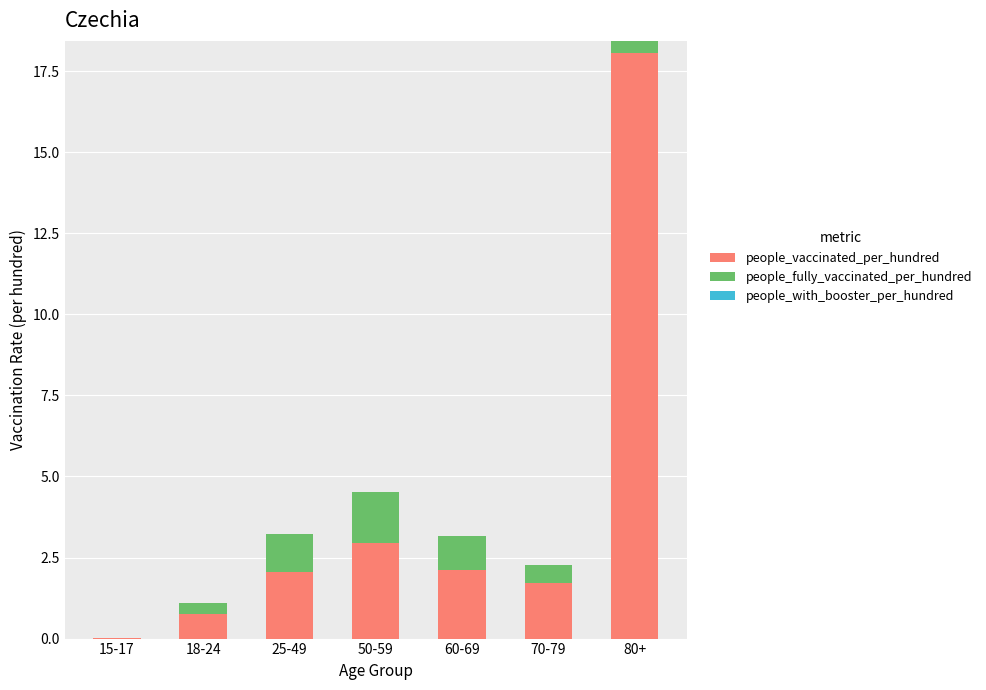

At which category is the sum across all series the highest?

80+